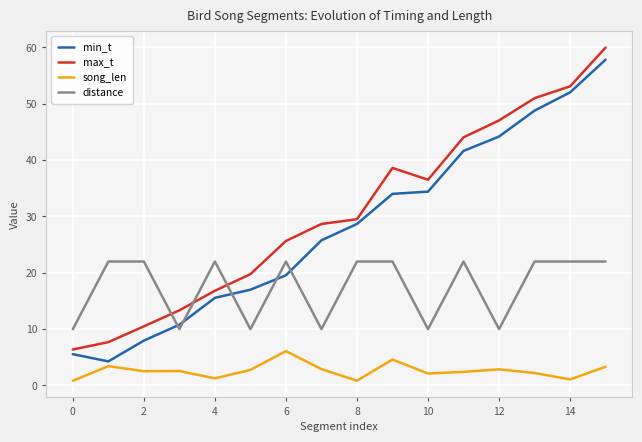

What are all the series names shown in the legend?

min_t, max_t, song_len, distance